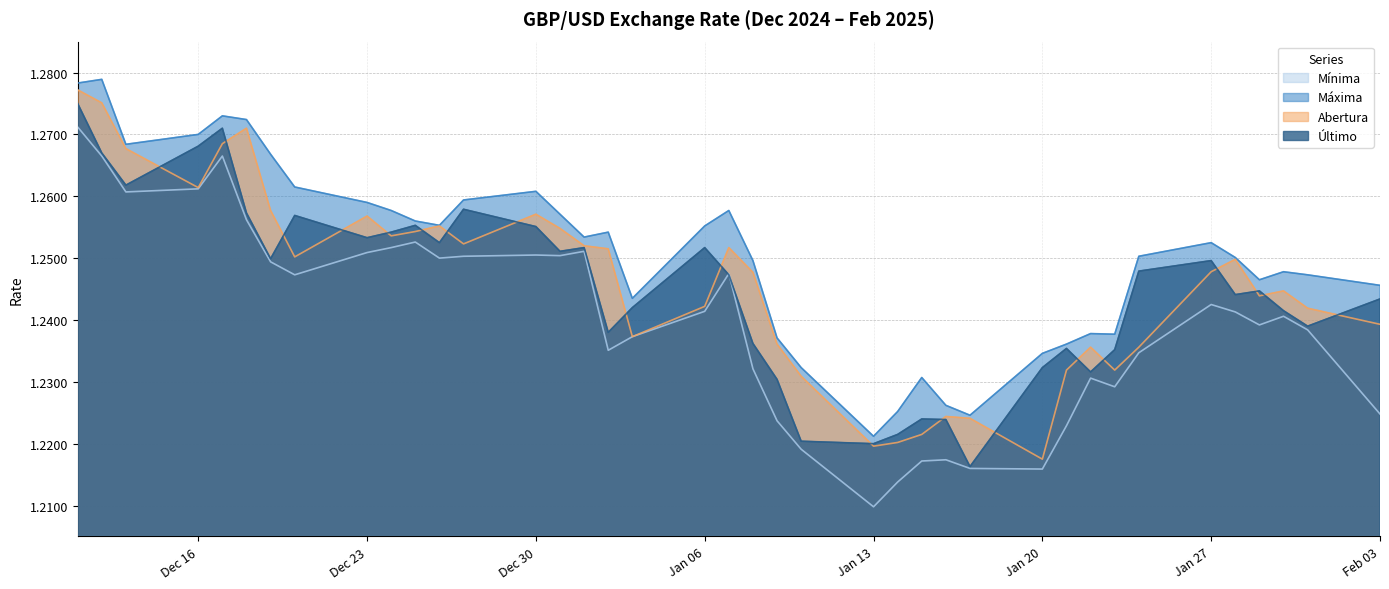

How many intersections are there between Abertura and Último?

19